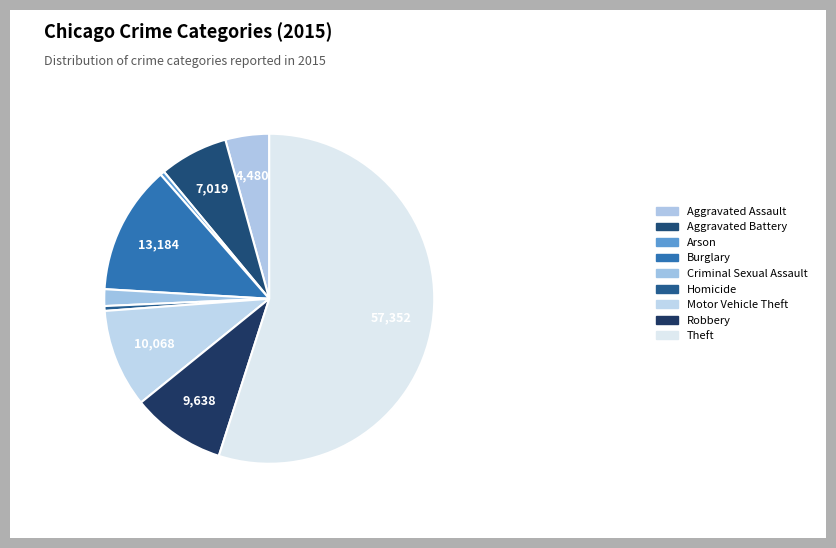

What percentage is the Burglary slice, to the nearest percent?

13%